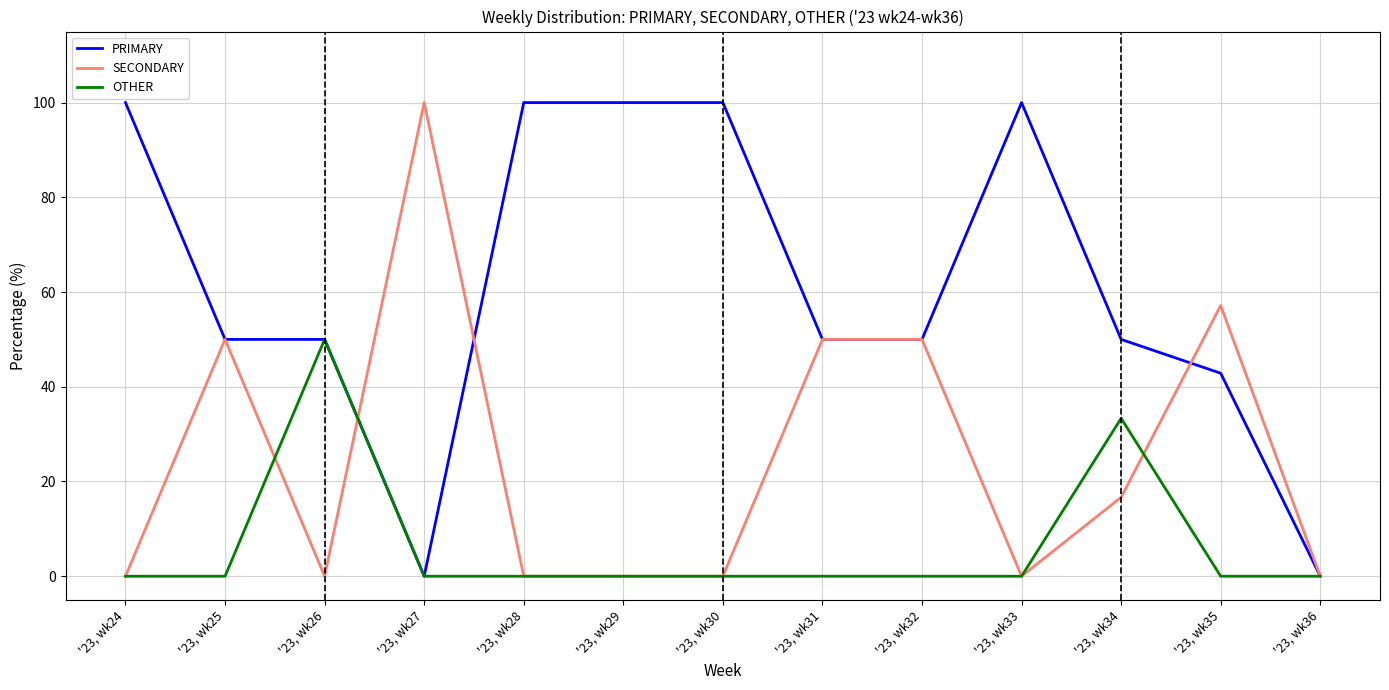

Between '23, wk30 and '23, wk36, which series saw the biggest shift?

PRIMARY